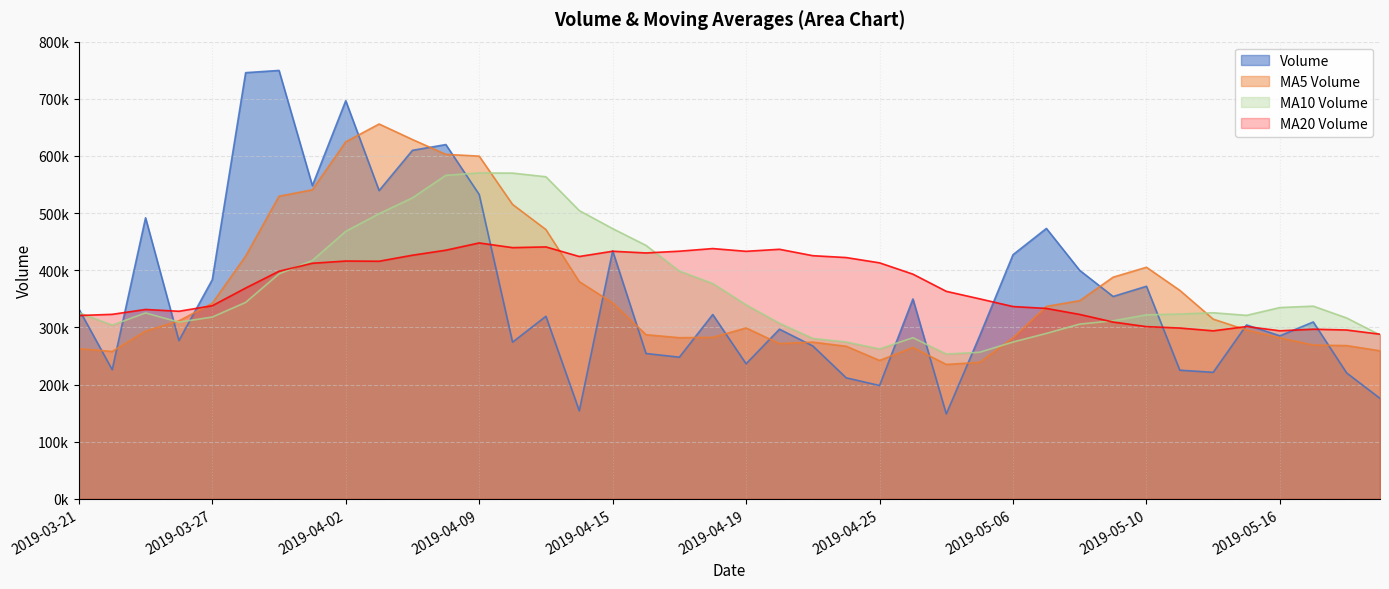

What is the sum of the v_ma20 values at 2019-03-28 and 2019-04-26?

761976.5